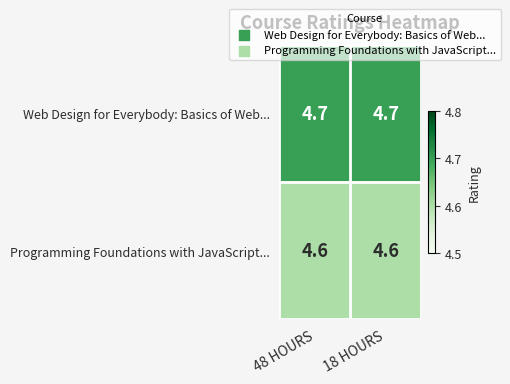

Is it true that Programming Foundations with JavaScript... equals 1.5 at 48 HOURS?

False